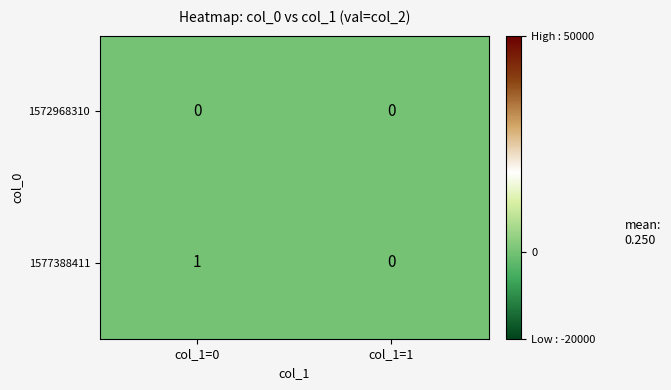

At which label is 1577388411 closest to 0?

col_1=1